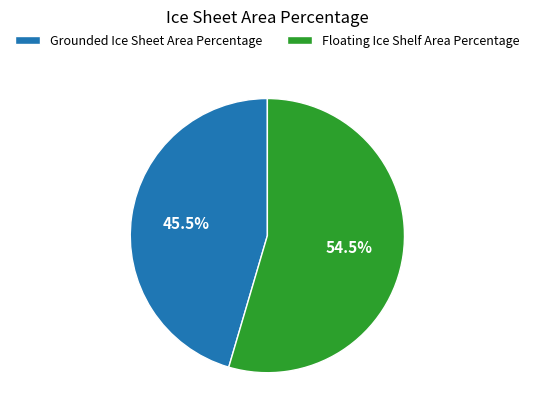

Between Floating Ice Shelf Area Percentage and Grounded Ice Sheet Area Percentage, which is larger?

Floating Ice Shelf Area Percentage